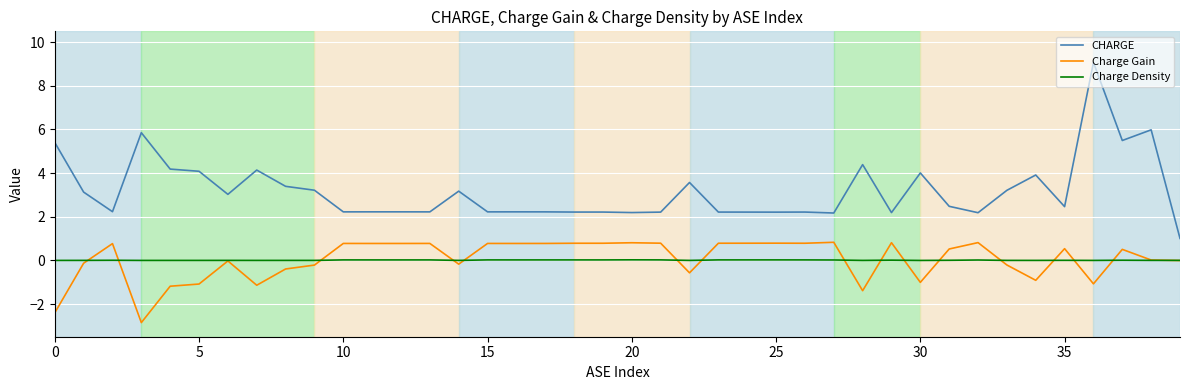

What are all the series names shown in the legend?

CHARGE, Charge Gain, Charge Density